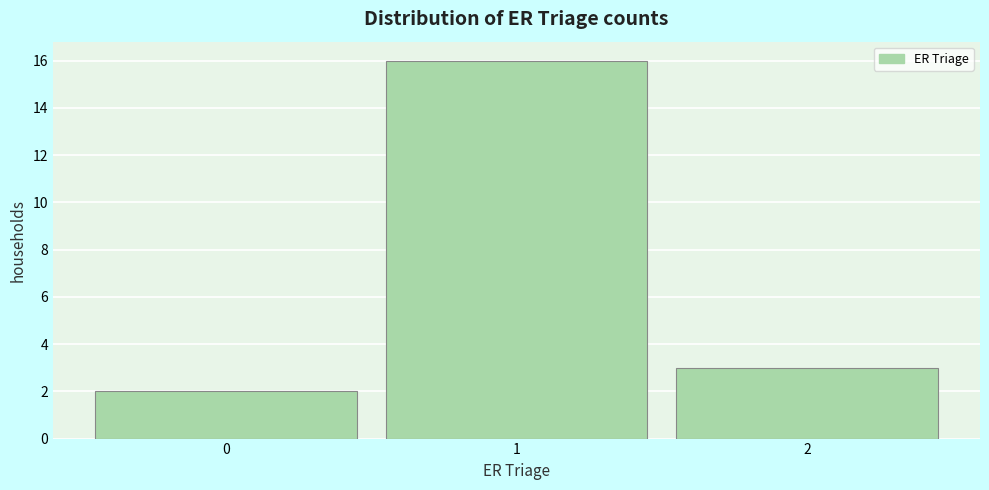

Reading right to left, list all the values displayed in this chart.

3	16	2